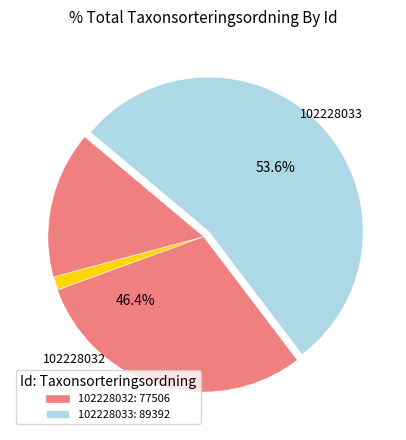

Does any single category account for the majority?

Yes